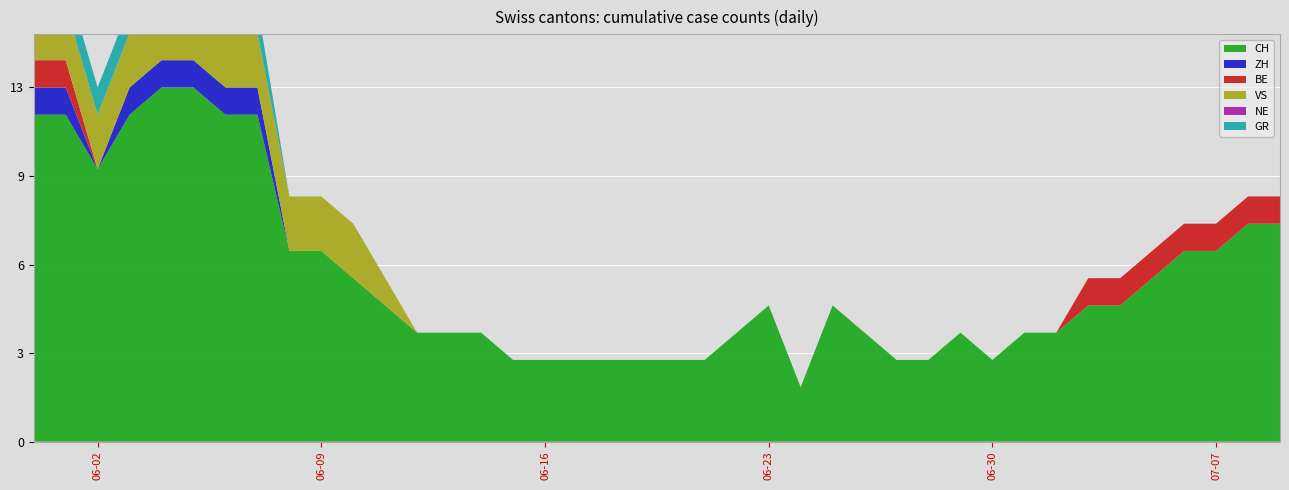

Reading right to left, extract all data points from this chart.

CH: 8	8	7	7	6	5	5	4	4	3	4	3	3	4	5	2	5	4	3	3	3	3	3	3	3	4	4	4	5	6	7	7	12	12	13	13	12	10	12	12
ZH: 0	0	0	0	0	0	0	0	0	0	0	0	0	0	0	0	0	0	0	0	0	0	0	0	0	0	0	0	0	0	0	0	1	1	1	1	1	0	1	1
BE: 1	1	1	1	1	1	1	0	0	0	0	0	0	0	0	0	0	0	0	0	0	0	0	0	0	0	0	0	0	0	0	0	0	0	0	0	0	0	1	1
VS: 0	0	0	0	0	0	0	0	0	0	0	0	0	0	0	0	0	0	0	0	0	0	0	0	0	0	0	0	1	2	2	2	2	2	2	2	2	2	2	2
NE: 0	0	0	0	0	0	0	0	0	0	0	0	0	0	0	0	0	0	0	0	0	0	0	0	0	0	0	0	0	0	0	0	0	0	0	0	0	0	0	0
GR: 0	0	0	0	0	0	0	0	0	0	0	0	0	0	0	0	0	0	0	0	0	0	0	0	0	0	0	0	0	0	0	0	1	1	1	1	1	1	1	1